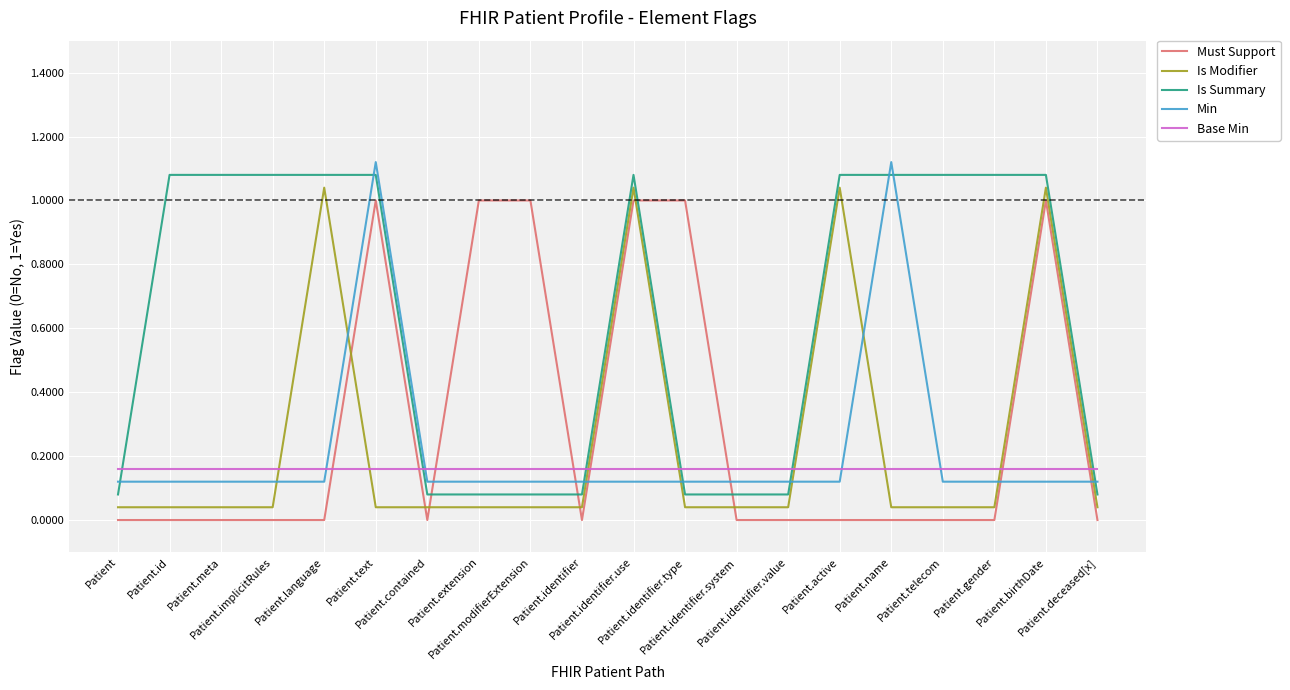

List the labels in order of Min value, smallest first.

Patient, Patient.id, Patient.meta, Patient.implicitRules, Patient.language, Patient.contained, Patient.extension, Patient.modifierExtension, Patient.identifier, Patient.identifier.use, Patient.identifier.type, Patient.identifier.system, Patient.identifier.value, Patient.active, Patient.telecom, Patient.gender, Patient.birthDate, Patient.deceased[x], Patient.text, Patient.name